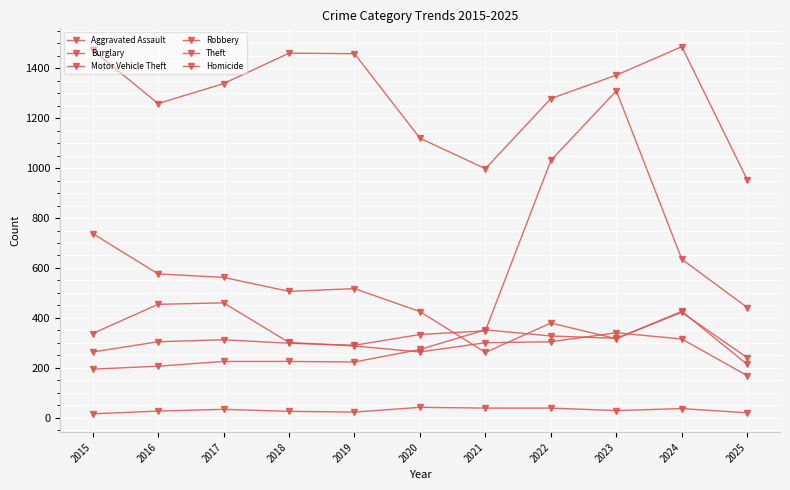

How many lines are shown in the chart?

6